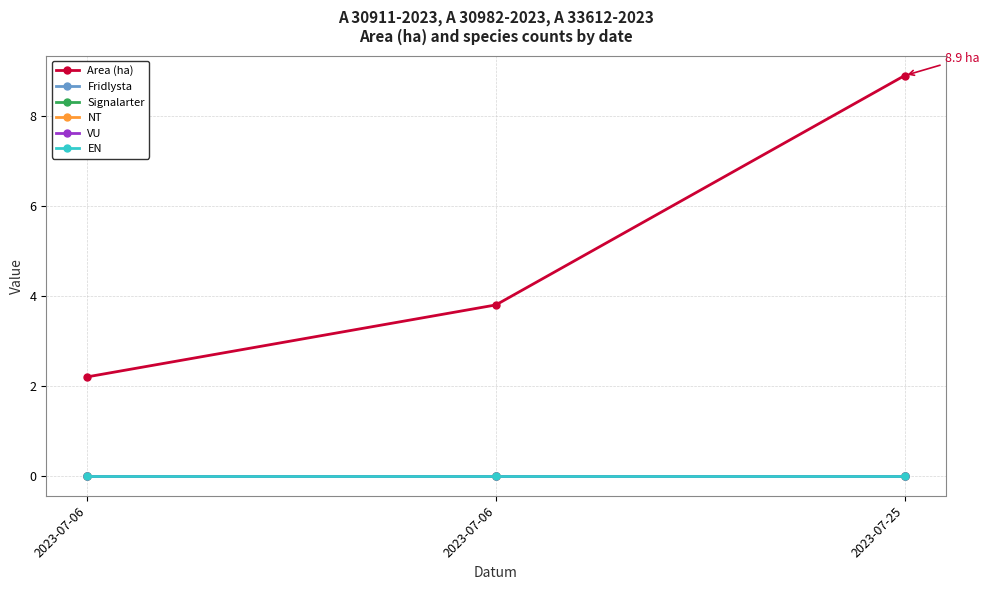

Is it true that Area (ha) equals 1.8 at 2023-07-06?

False